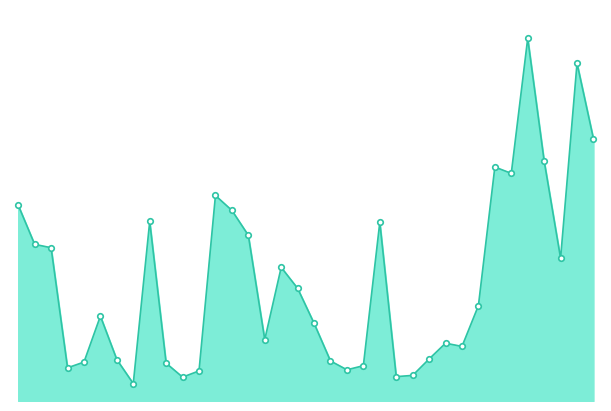

Where is the first local minimum?

4